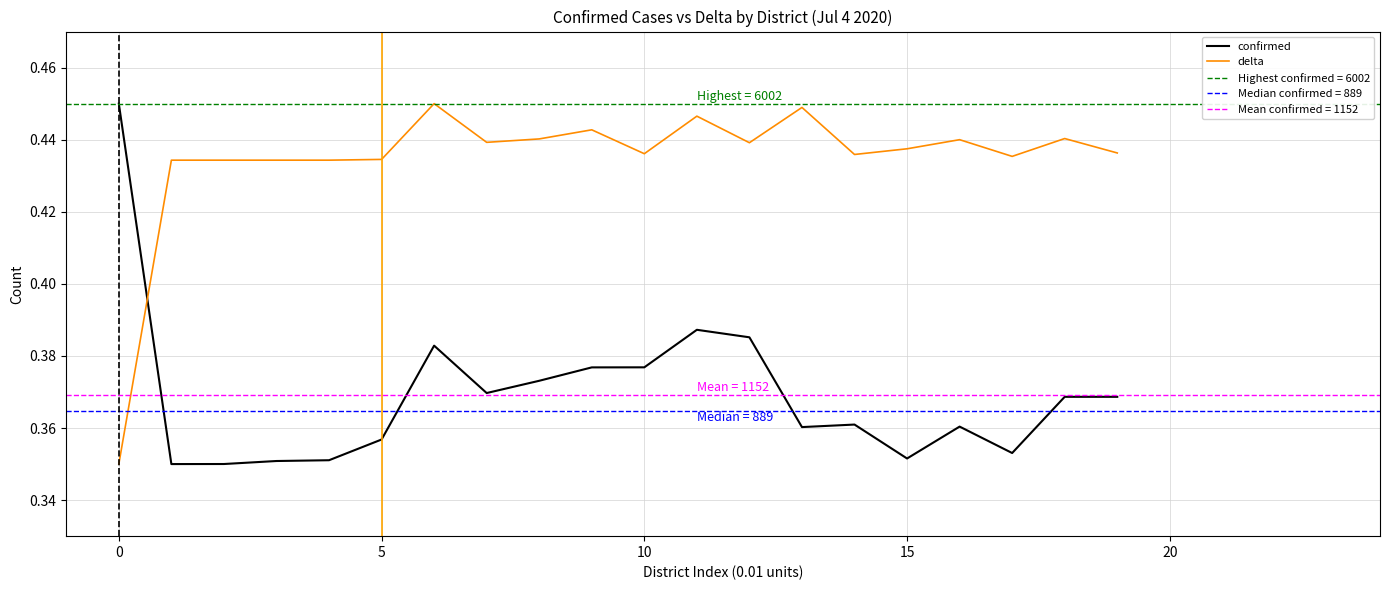

After their last crossing, which series has the higher values: confirmed or delta?

delta